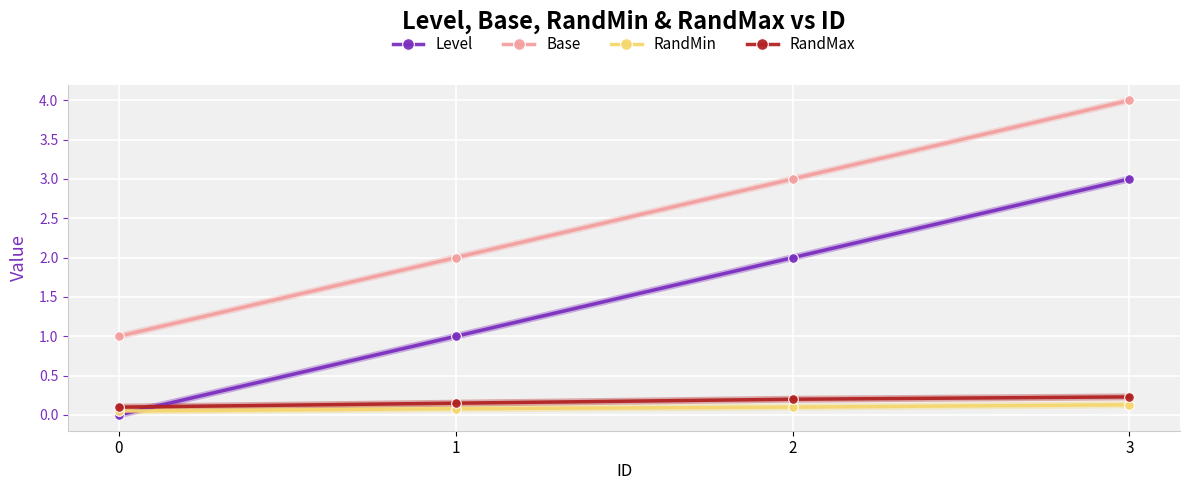

What is the average value of the Base series?

2.5